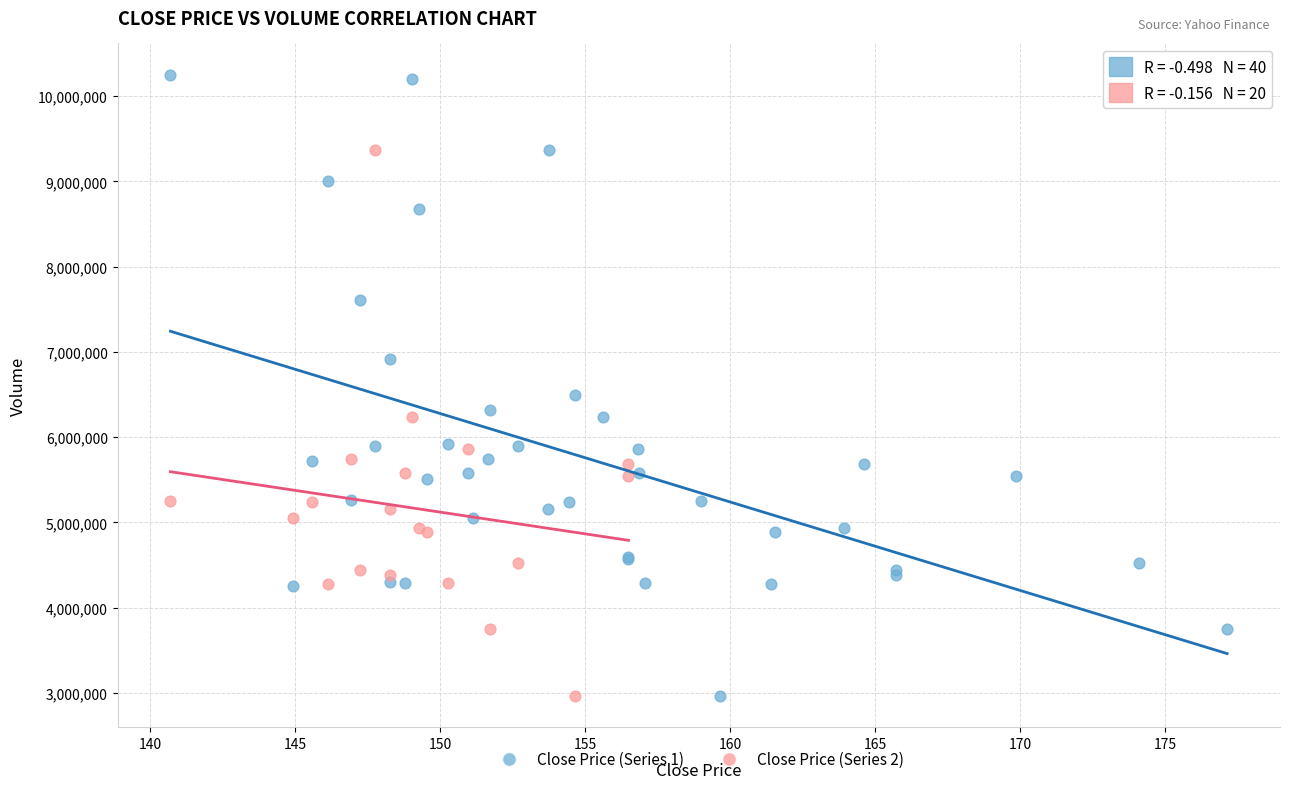

Which series has the widest spread of Y values?

Close Price (Series 1)